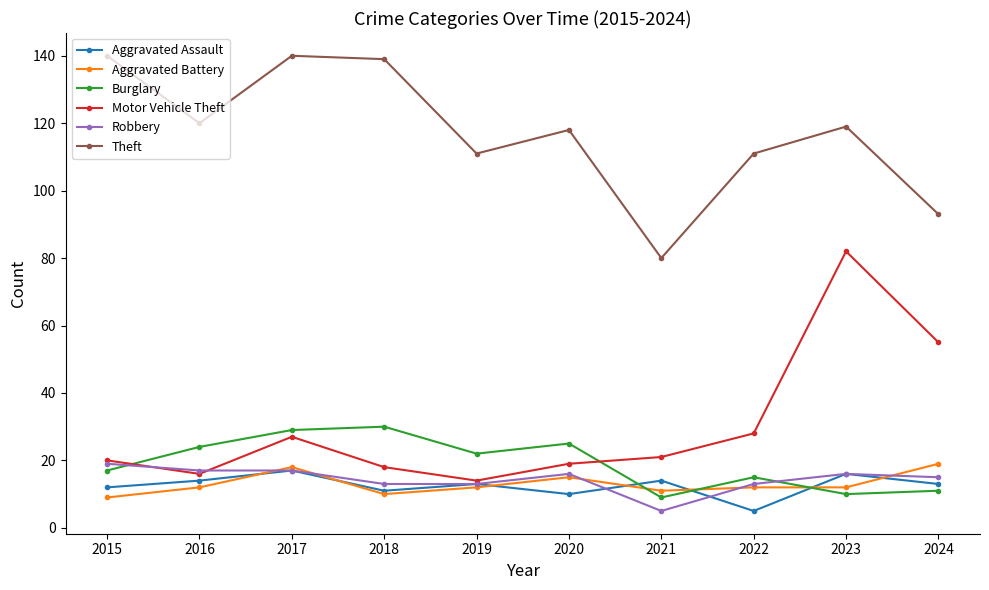

What is the sum of the Aggravated Battery values at 2018 and 2024?

29